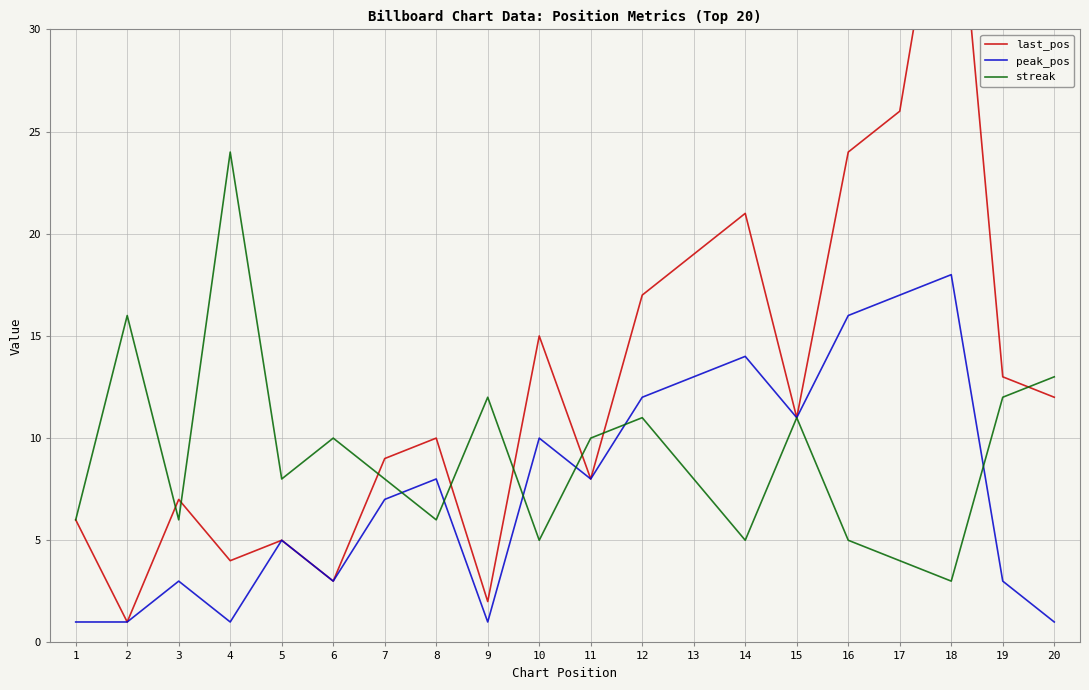

The value of last_pos at 7 is 14. True or false?

False